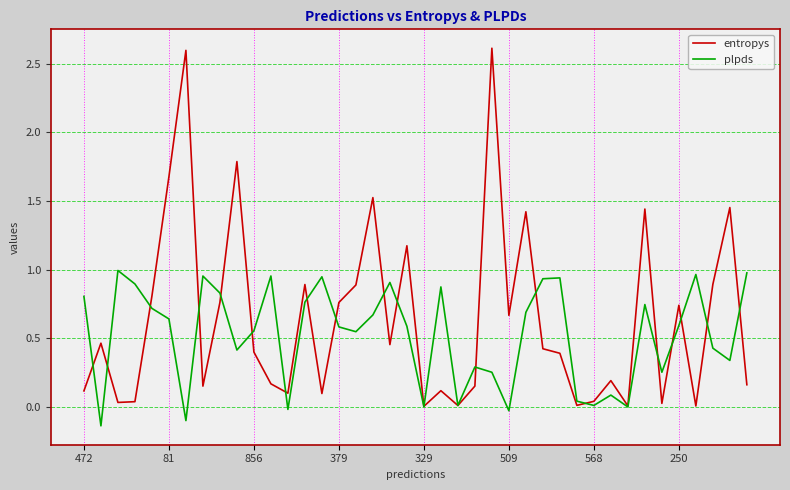

What is the sum of all plpds values?

21.0